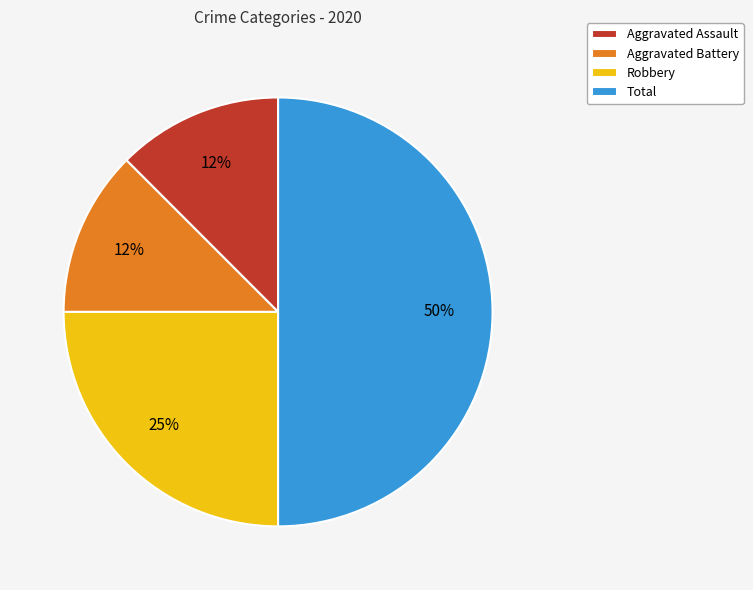

Is Aggravated Battery the majority of the pie?

No